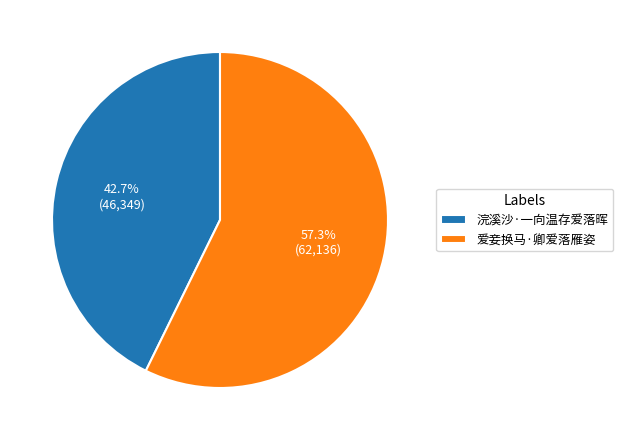

To the nearest percent, what percentage of the pie is 浣溪沙·一向温存爱落晖?

43%